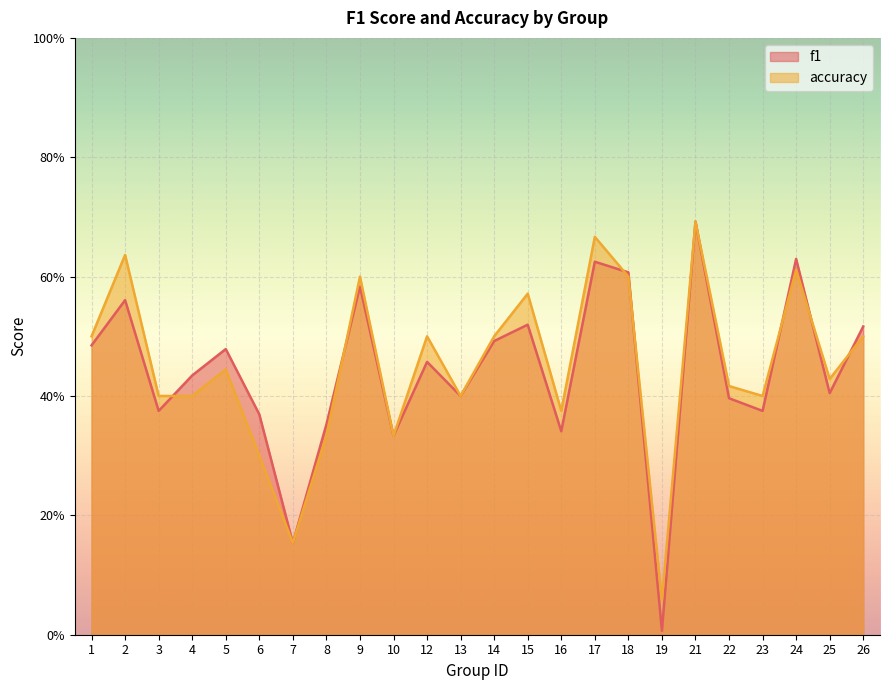

The value of f1 at 21 is 0.7. True or false?

True